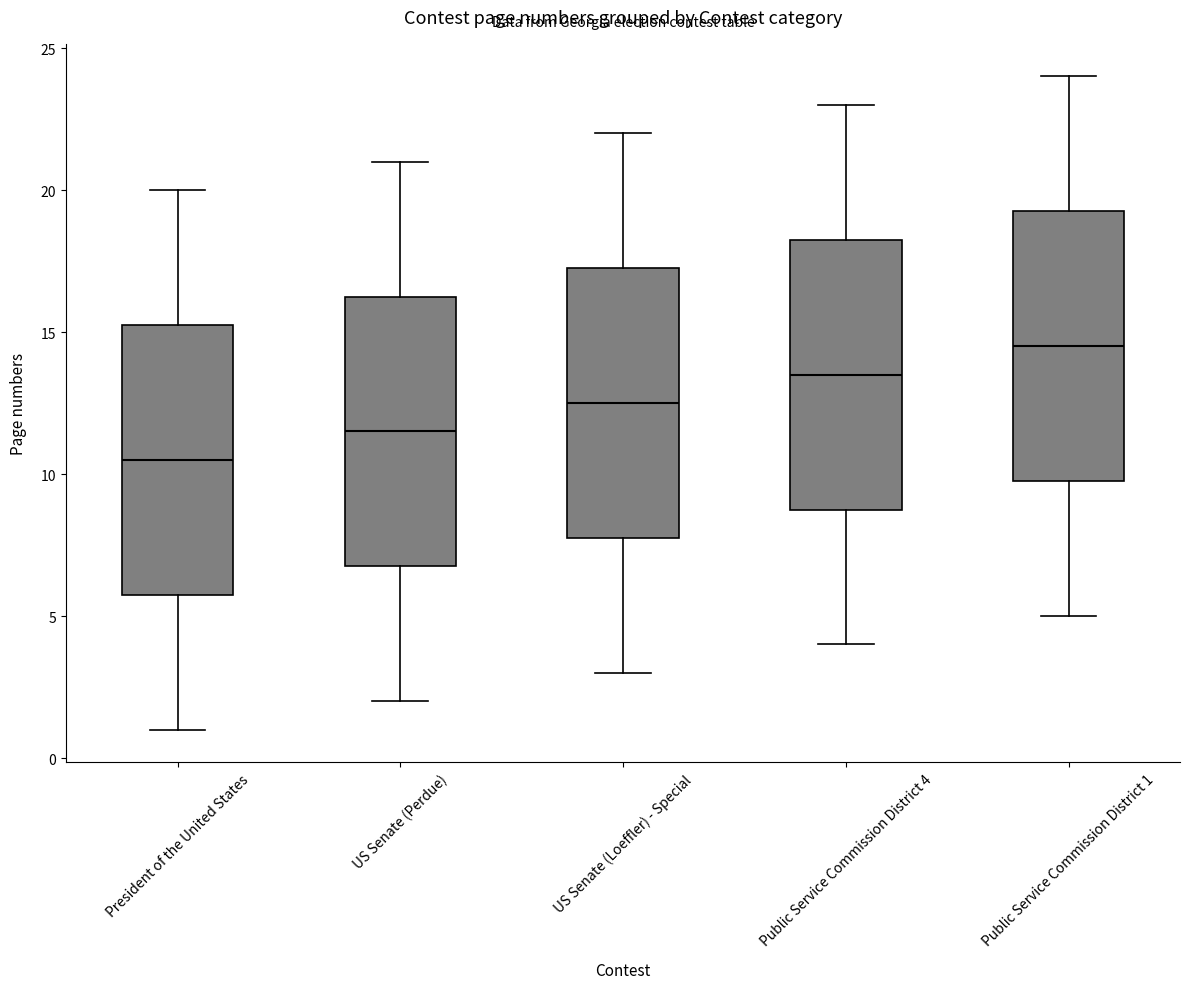

Reading left to right, read every box against the y-axis: the position of its median line, the range the box covers, and the ends of its whiskers. The values are not printed on the chart, so give them approximately, as read against the axis.

President of the United States: median 10.5, box 6.0 to 15.5, whiskers 1.0 to 20.0
US Senate (Perdue): median 11.5, box 7.0 to 16.5, whiskers 2.0 to 21.0
US Senate (Loeffler) - Special: median 12.5, box 8.0 to 17.5, whiskers 3.0 to 22.0
Public Service Commission District 4: median 13.5, box 9.0 to 18.5, whiskers 4.0 to 23.0
Public Service Commission District 1: median 14.5, box 10.0 to 19.5, whiskers 5.0 to 24.0